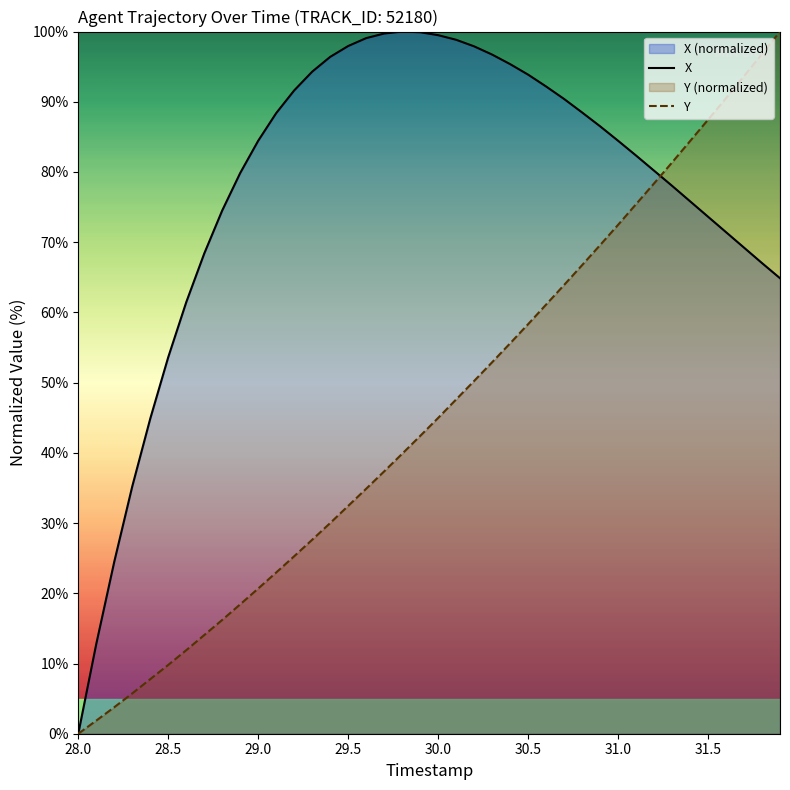

Rank the series by their average value, from lowest to highest.

Y, X